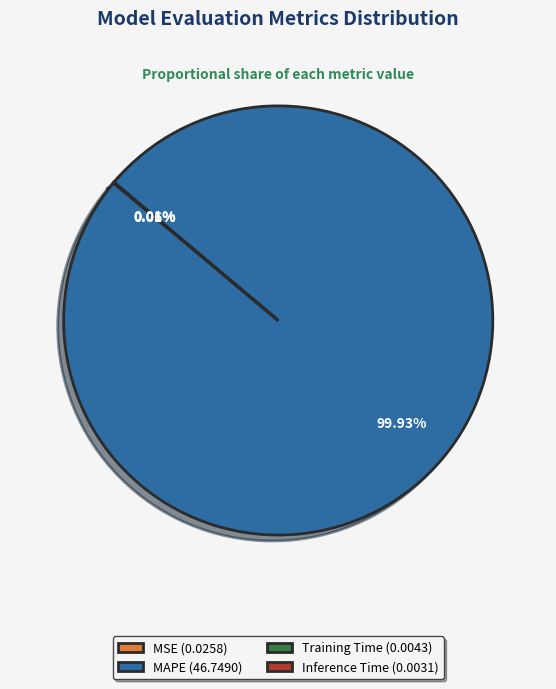

Is there a majority slice in this chart?

Yes